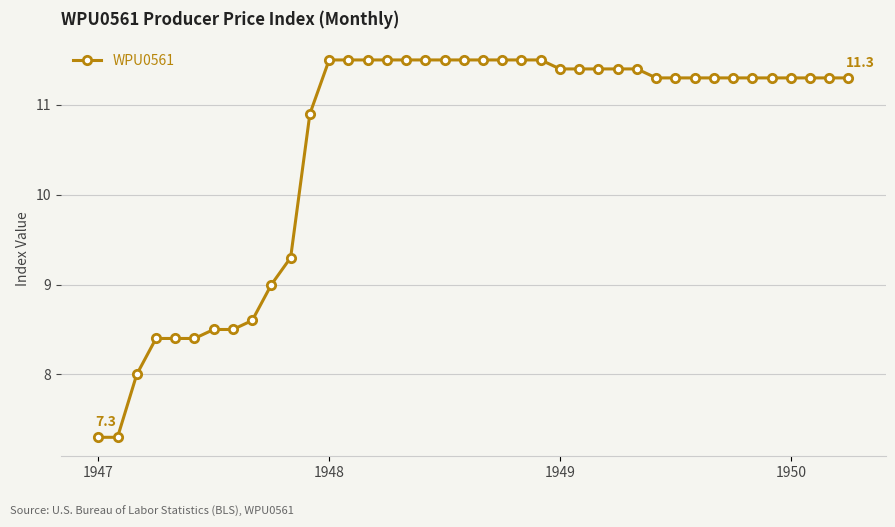

Does the chart have visible grid lines?

Yes